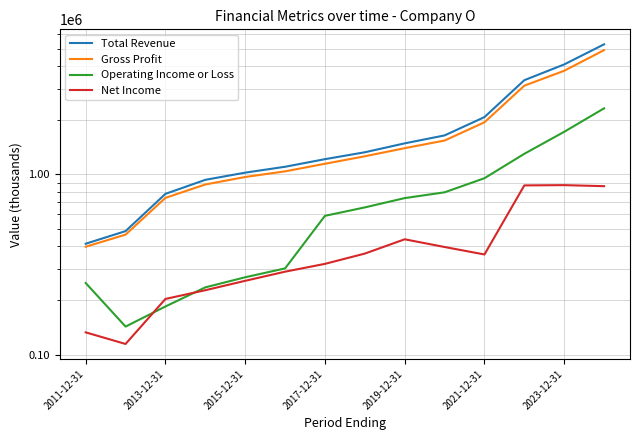

True or false: Operating Income or Loss and Total Revenue cross at least once.

False